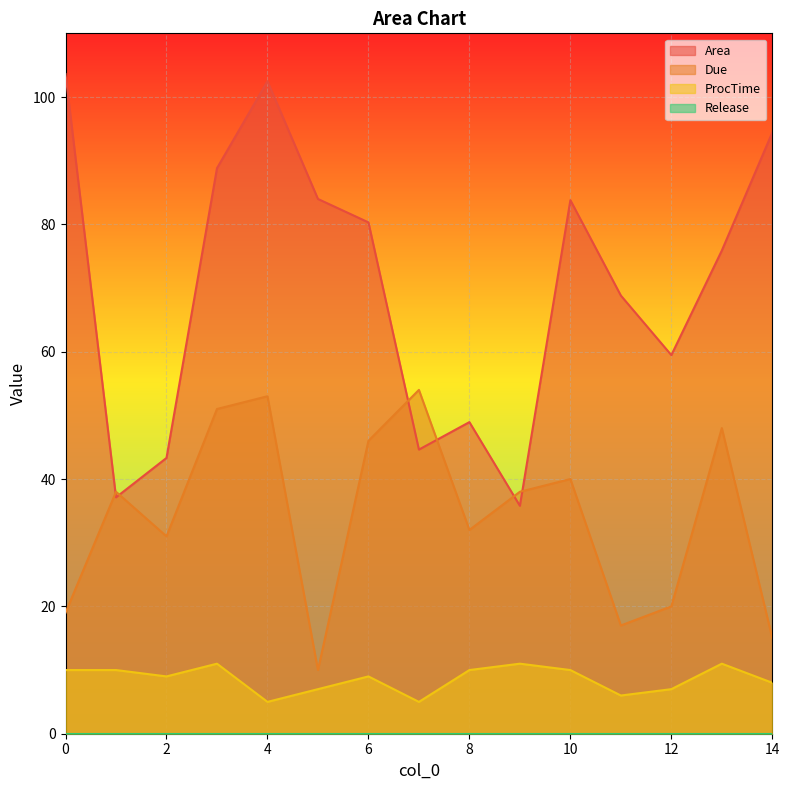

At which category is the sum across all series the highest?

4